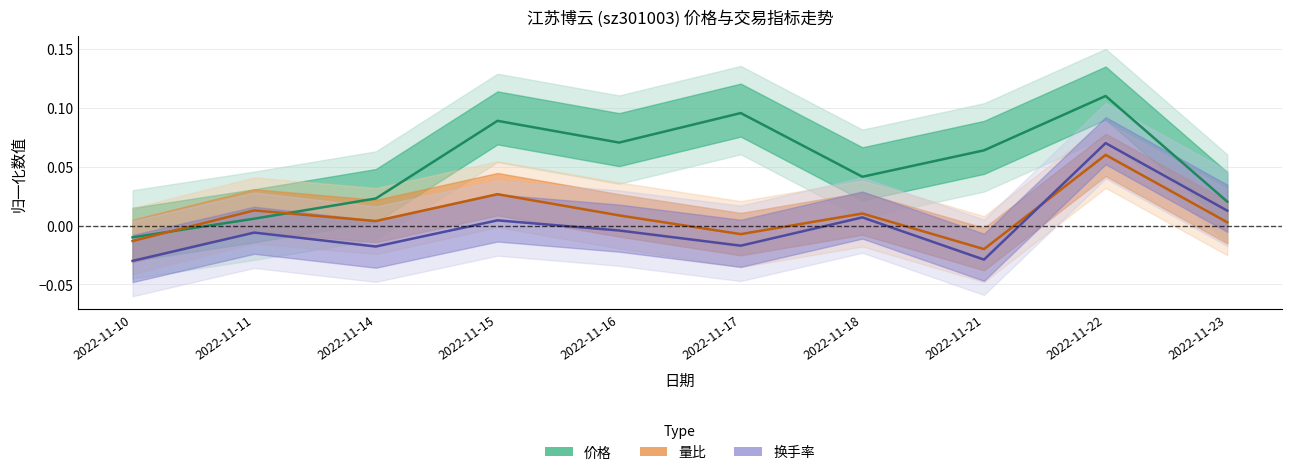

Where is the first local minimum for 价格?

2022-11-16